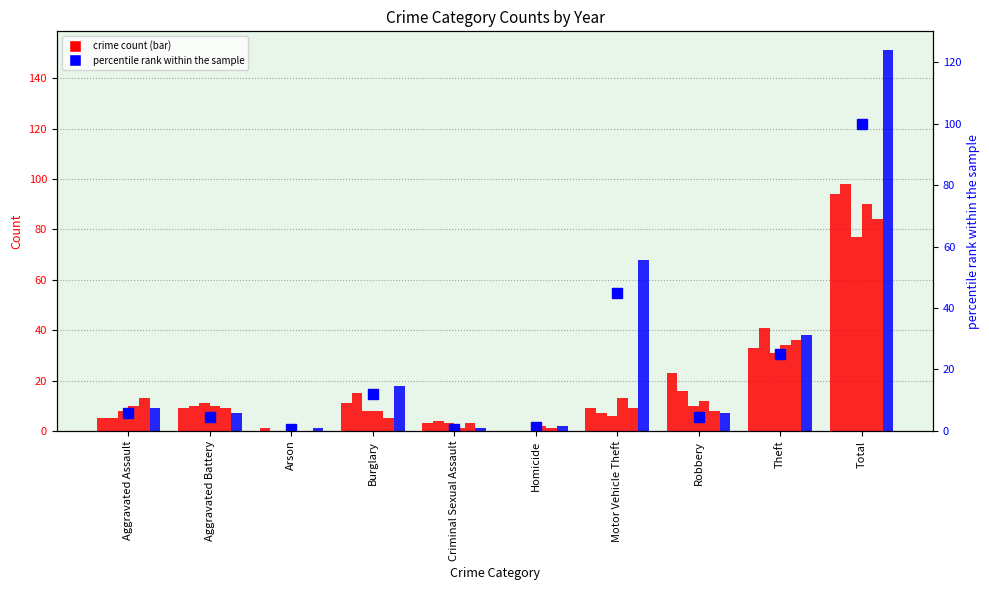

What is the change in value from Criminal Sexual Assault to Homicide?

+0.7